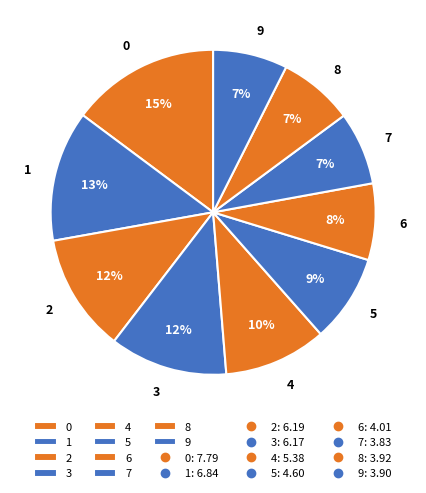

Count the number of slices in the pie.

10